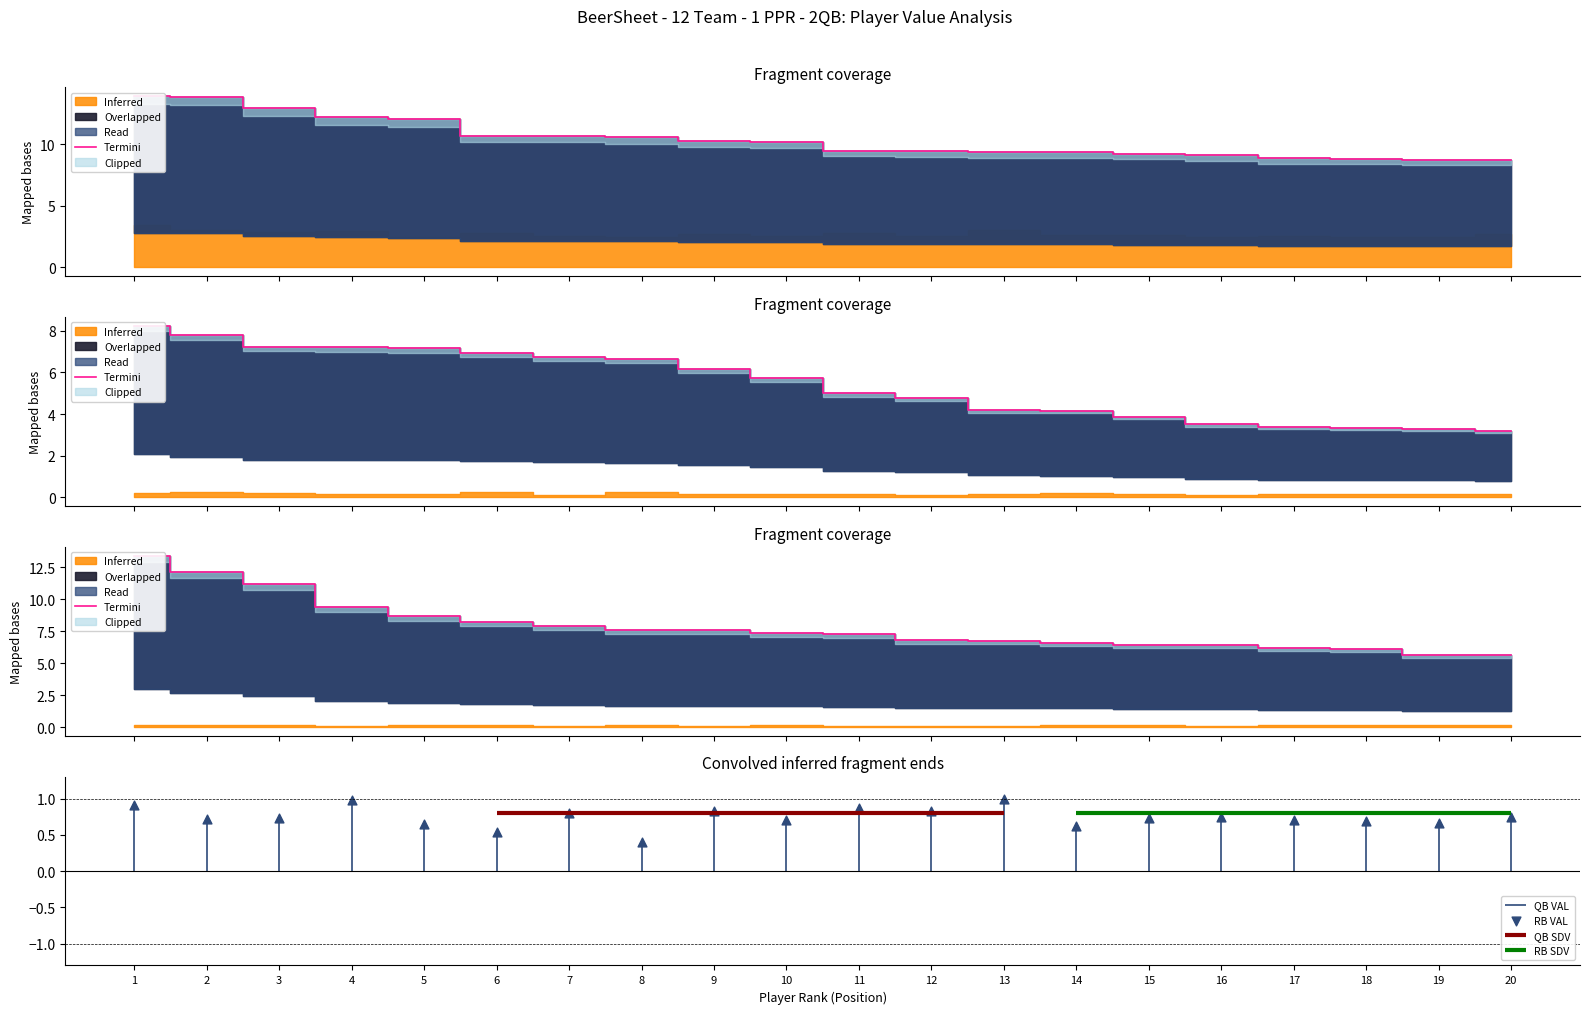

What is the change in value from 9 to 13?

-0.9